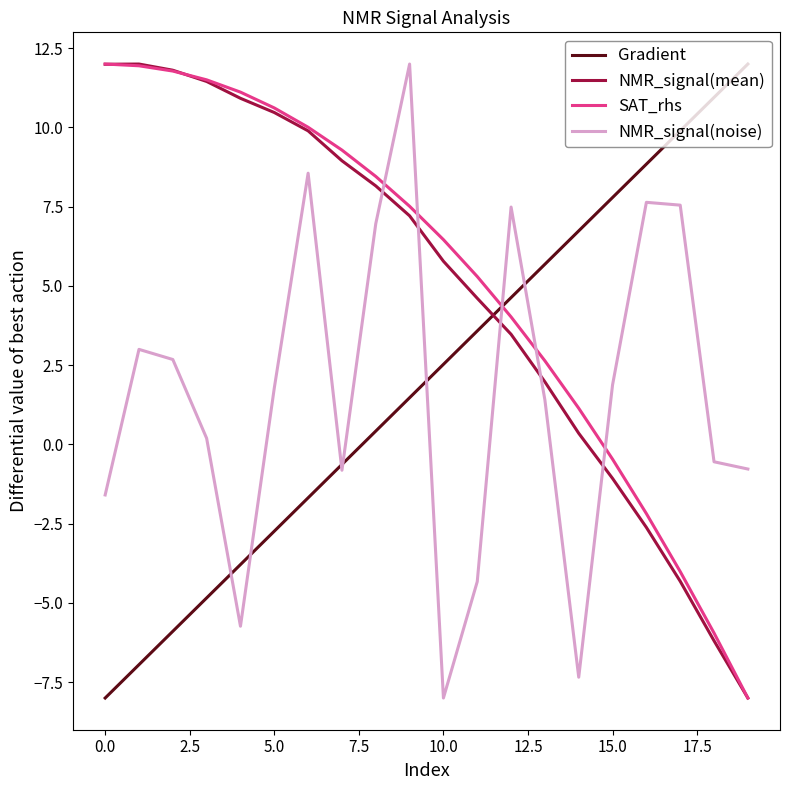

True or false: NMR_signal(noise) and SAT_rhs cross at least once.

True